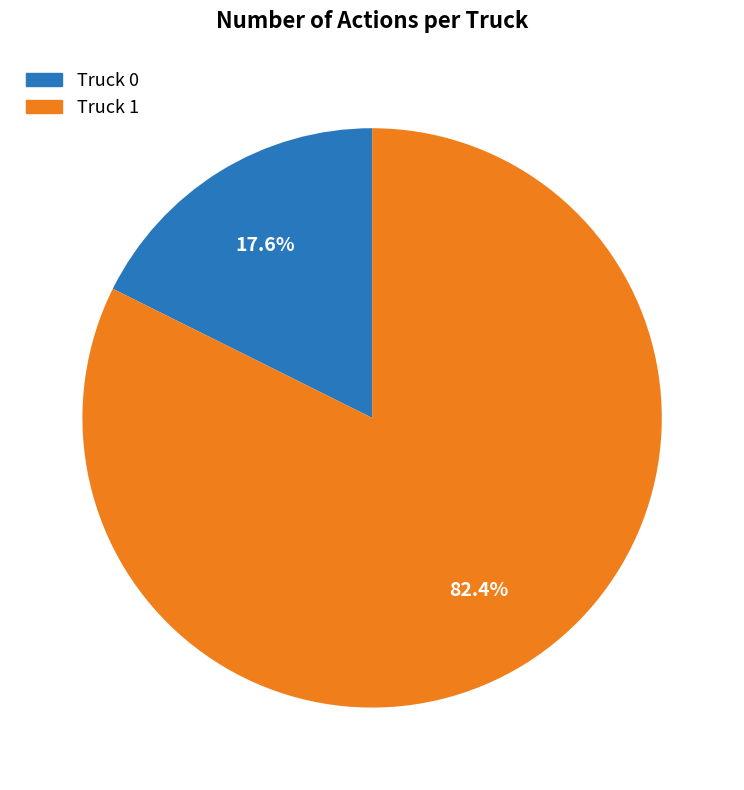

To the nearest percent, what is the combined percentage of Truck 1 and Truck 0?

100%